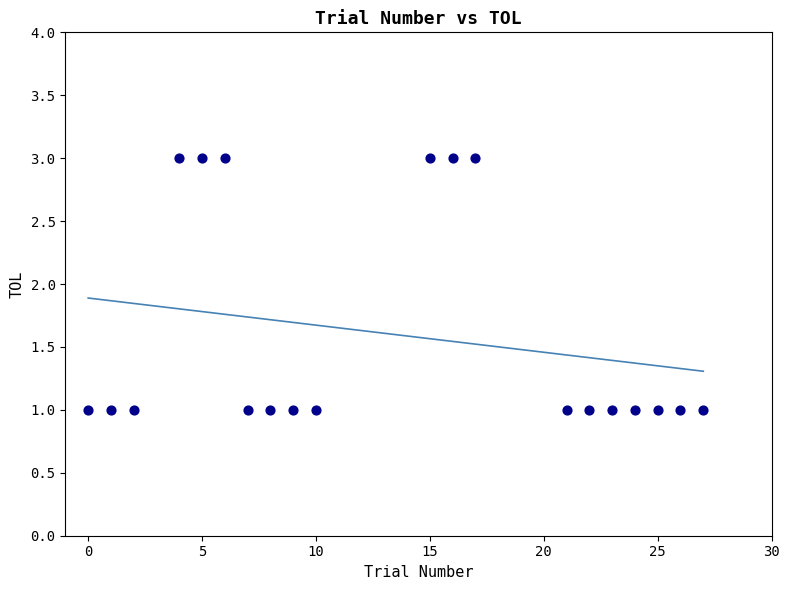

What is the range of X values (max minus min)?

27